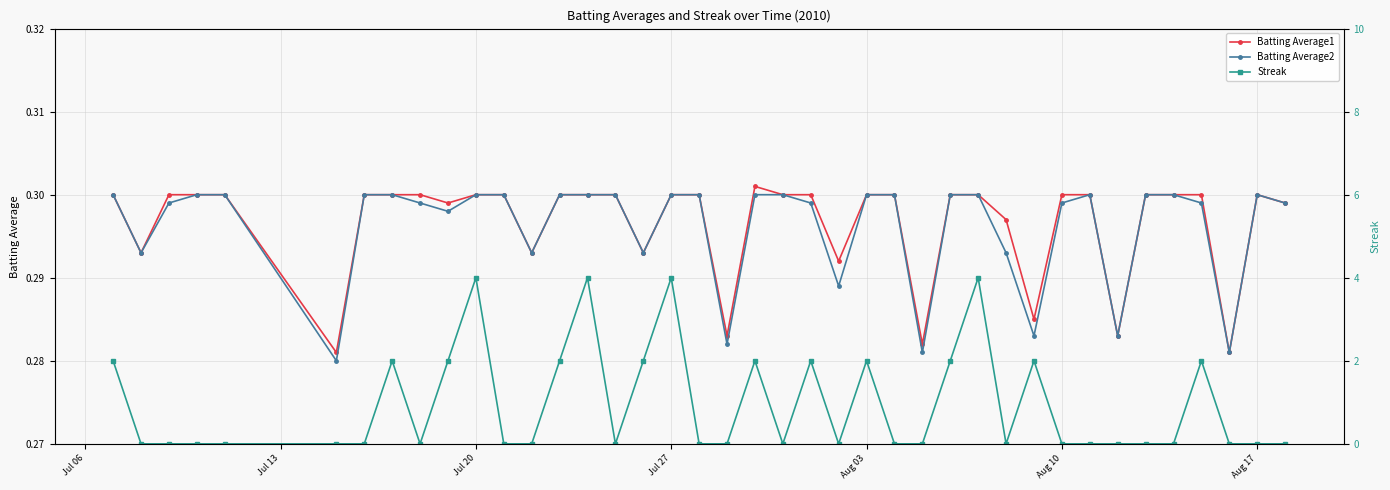

How many Batting Average2 values are between 0 and 1?

40